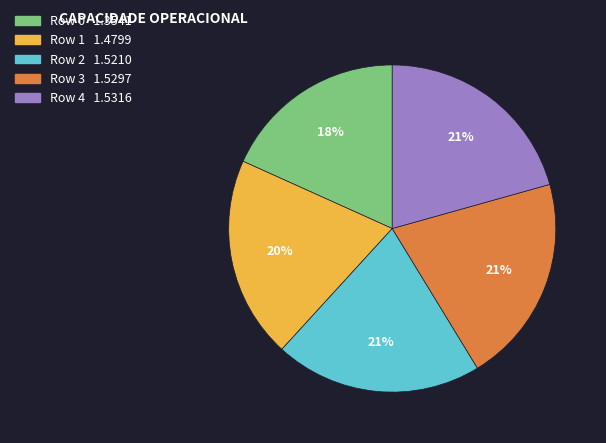

Which category has the smallest portion of the pie?

Row 0